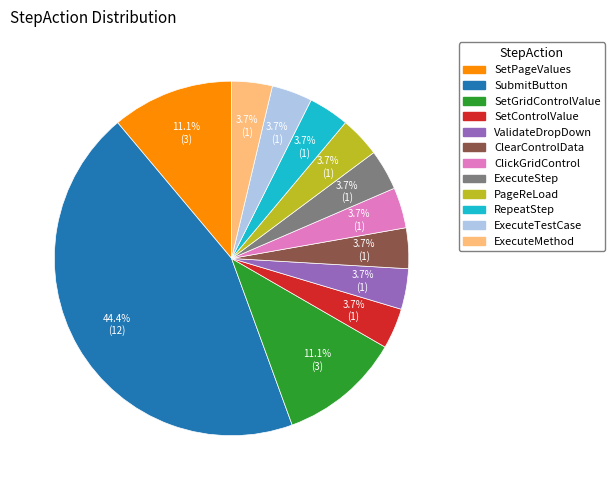

What is the largest slice in the pie chart?

SubmitButton